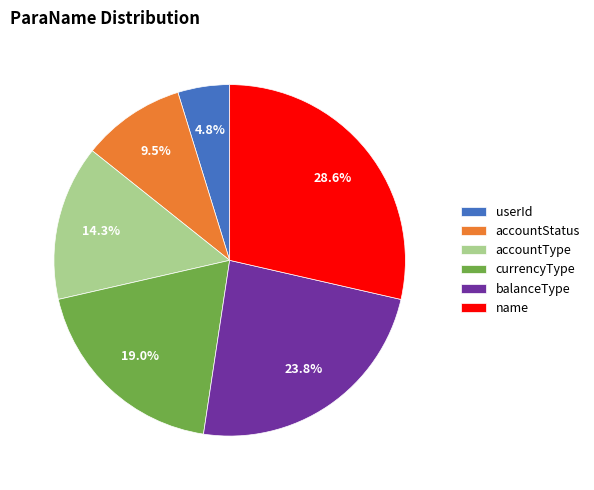

To the nearest percent, what is the average slice percentage?

17%